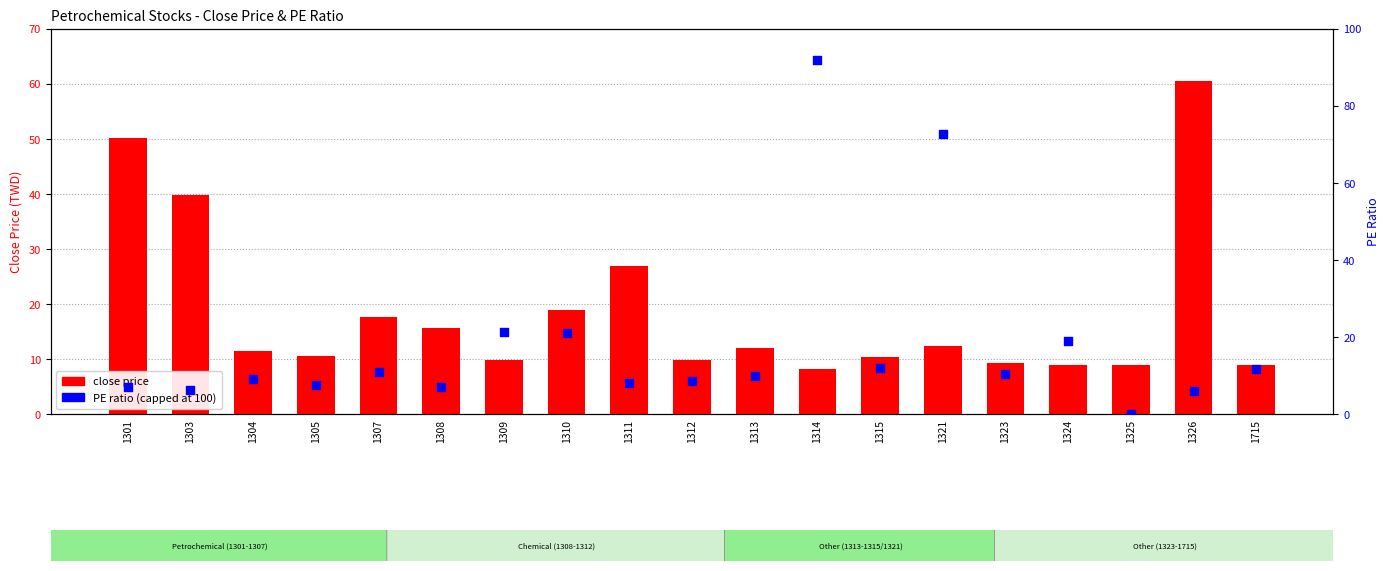

Which series contains the lowest Y value?

PE ratio